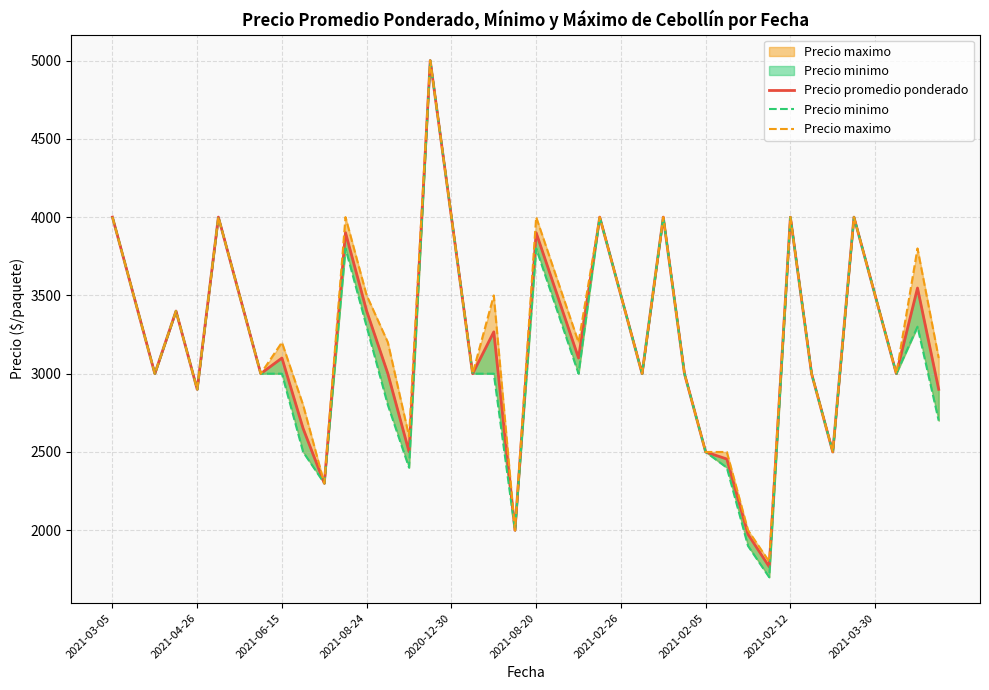

What is the difference between the maximum and second lowest values in the Precio promedio ponderado series?

3026